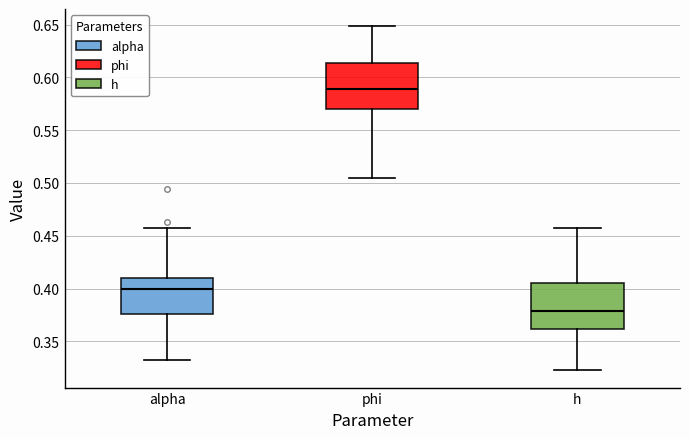

Where is the lower edge of the box for h on the y-axis? The values are not printed on the chart, so give them approximately, as read against the axis.

0.360